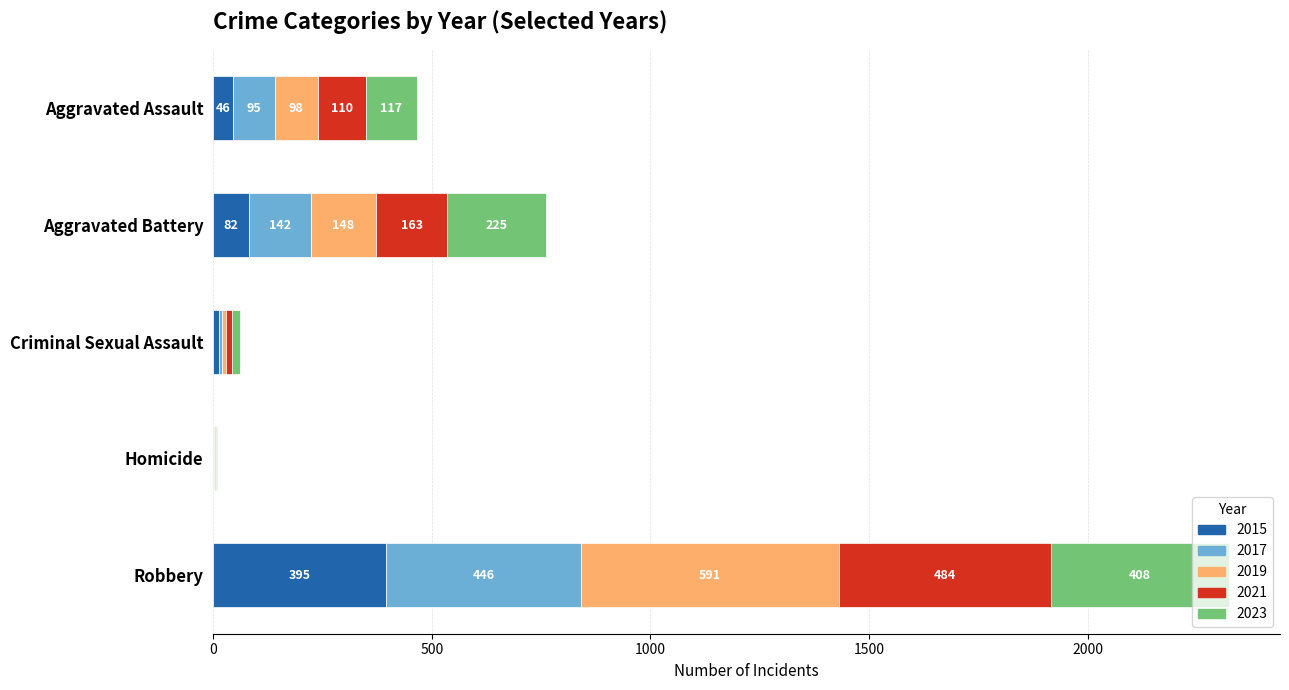

What is the total value across all series at Aggravated Assault?

466